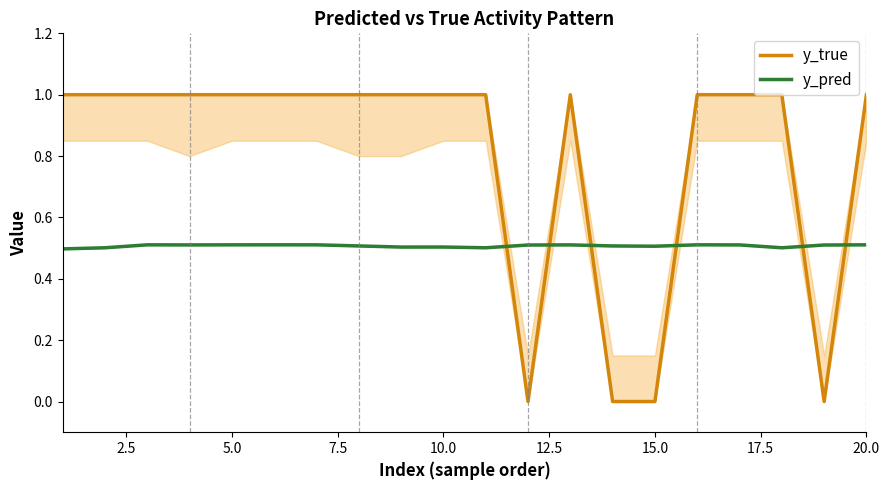

The value of y_pred at 20.0 is 0.5. True or false?

True